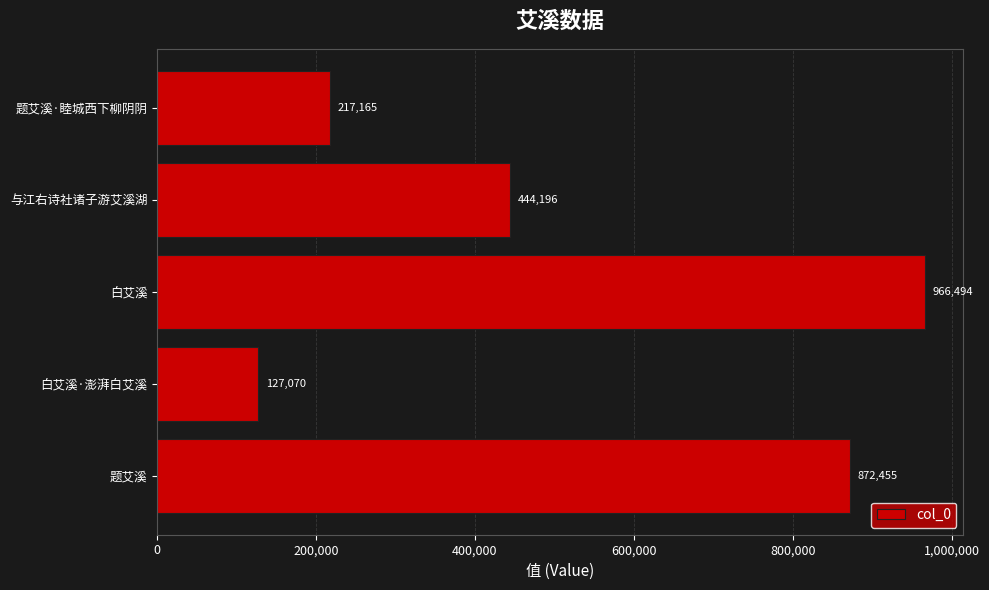

Is it true that the value at 白艾溪·澎湃白艾溪 is 26907?

False